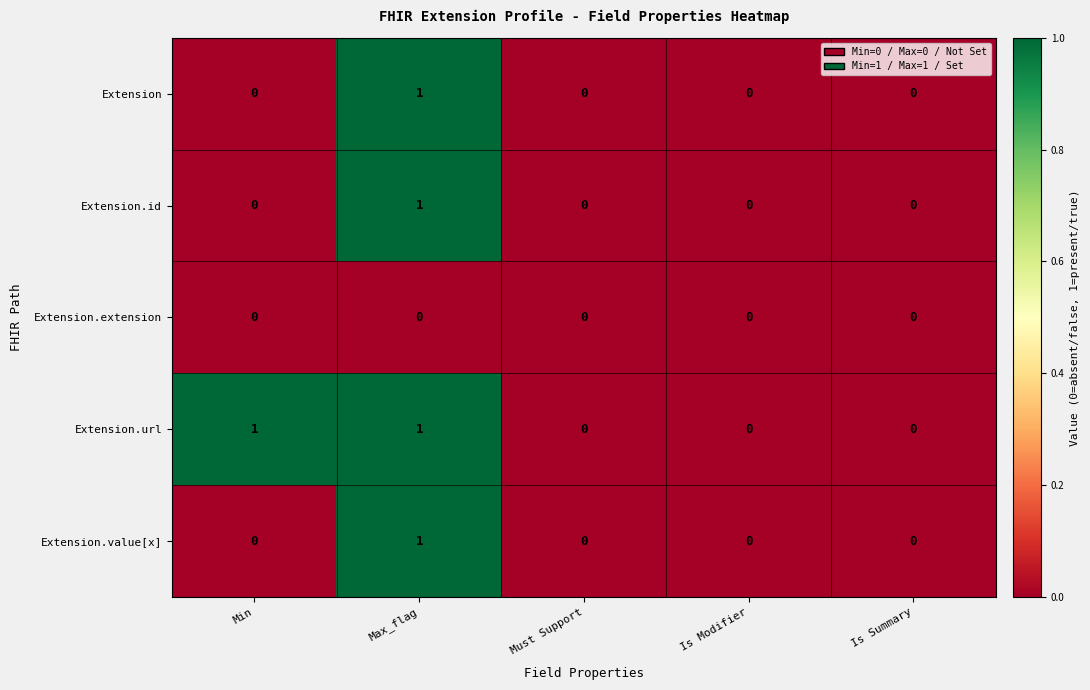

Reading left to right, list all the values displayed in this chart.

Extension: 0	1	0	0	0
Extension.id: 0	1	0	0	0
Extension.extension: 0	0	0	0	0
Extension.url: 1	1	0	0	0
Extension.value[x]: 0	1	0	0	0